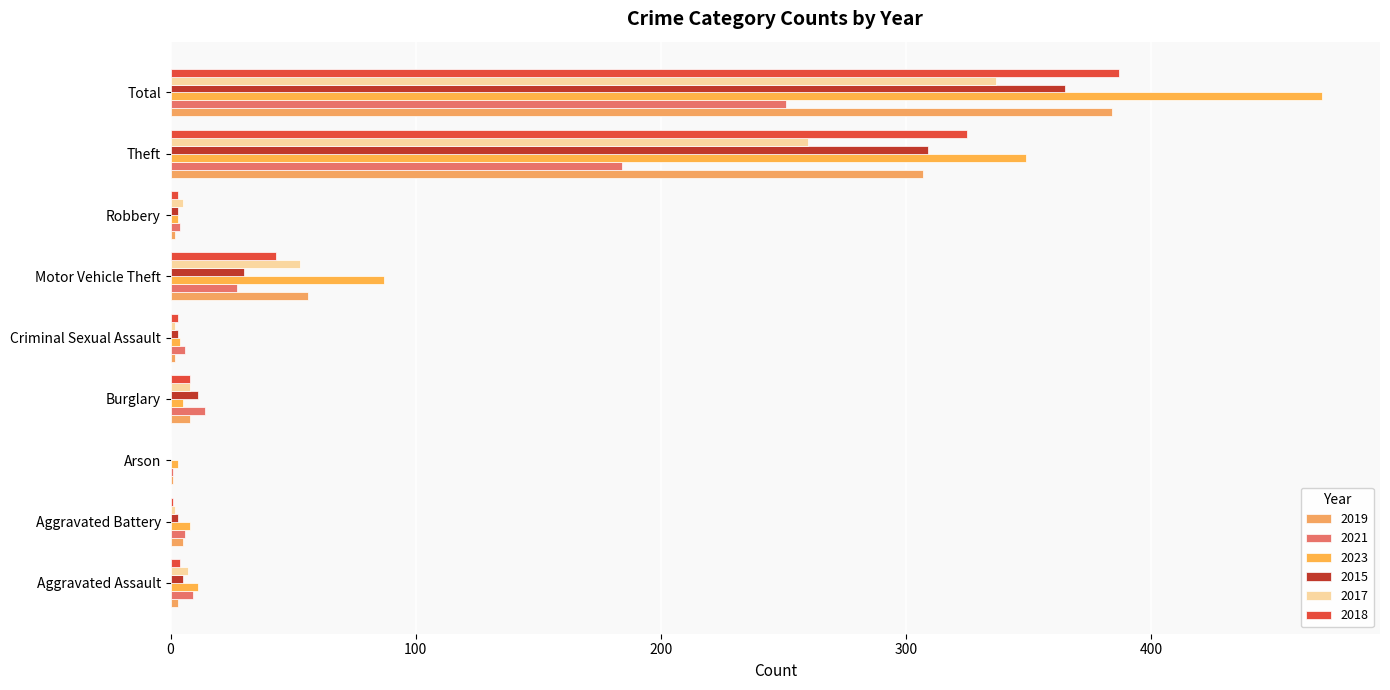

Reading left to right, what are all the values shown in this chart?

2019: Aggravated Assault=3	Aggravated Battery=5	Arson=1	Burglary=8	Criminal Sexual Assault=2	Motor Vehicle Theft=56	Robbery=2	Theft=307	Total=384
2021: Aggravated Assault=9	Aggravated Battery=6	Arson=1	Burglary=14	Criminal Sexual Assault=6	Motor Vehicle Theft=27	Robbery=4	Theft=184	Total=251
2023: Aggravated Assault=11	Aggravated Battery=8	Arson=3	Burglary=5	Criminal Sexual Assault=4	Motor Vehicle Theft=87	Robbery=3	Theft=349	Total=470
2015: Aggravated Assault=5	Aggravated Battery=3	Arson=0	Burglary=11	Criminal Sexual Assault=3	Motor Vehicle Theft=30	Robbery=3	Theft=309	Total=365
2017: Aggravated Assault=7	Aggravated Battery=2	Arson=0	Burglary=8	Criminal Sexual Assault=2	Motor Vehicle Theft=53	Robbery=5	Theft=260	Total=337
2018: Aggravated Assault=4	Aggravated Battery=1	Arson=0	Burglary=8	Criminal Sexual Assault=3	Motor Vehicle Theft=43	Robbery=3	Theft=325	Total=387